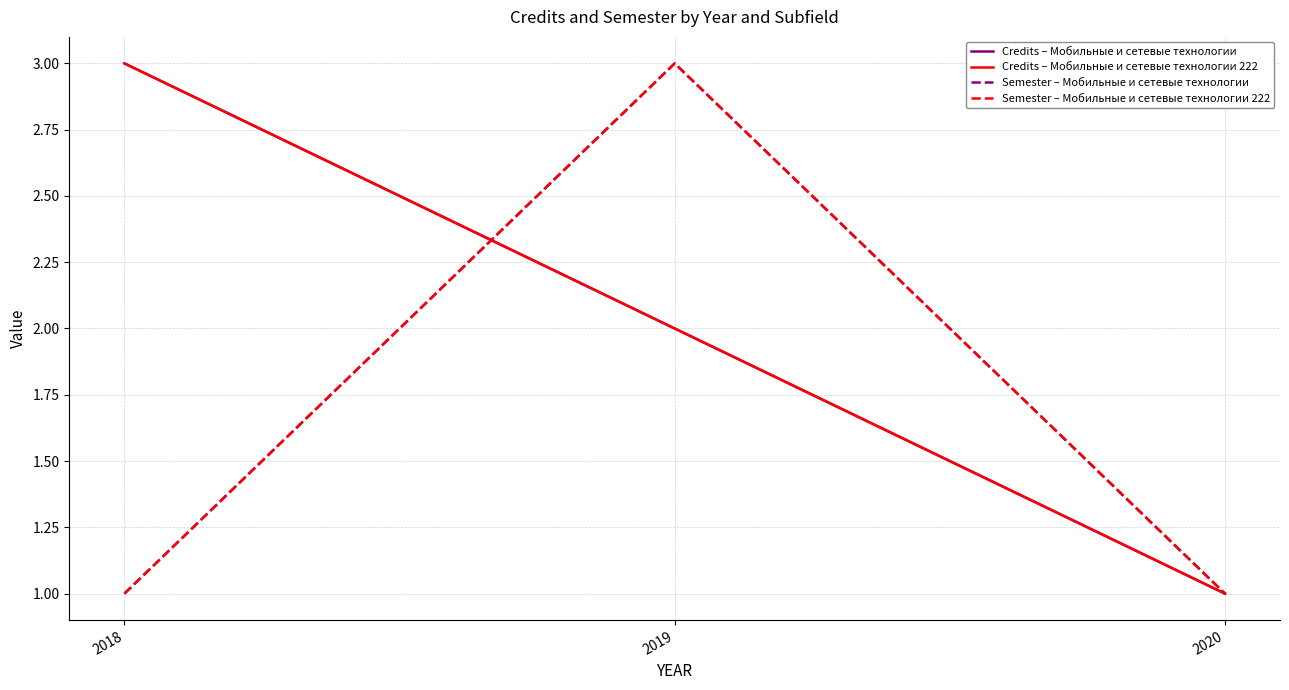

Does the chart display data point markers on the line(s)?

No